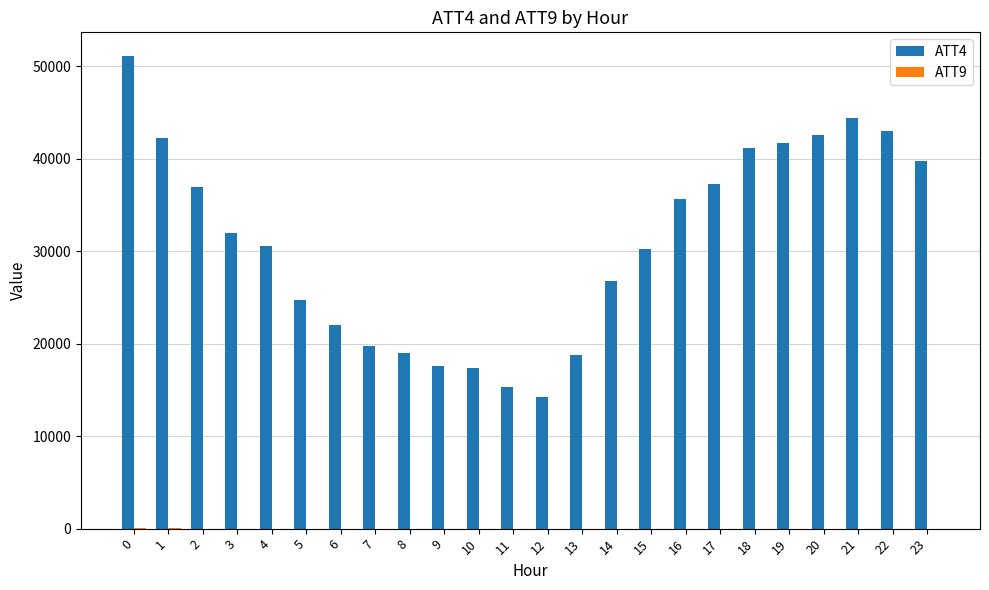

Which series has the largest total across all categories?

ATT4